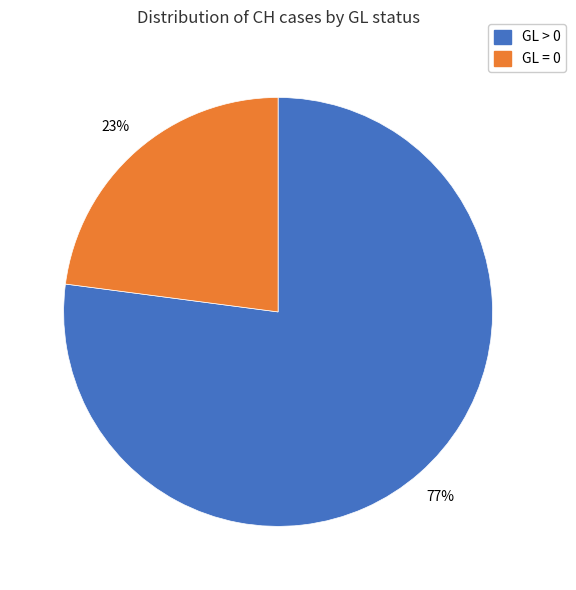

To the nearest percent, what is the average slice percentage?

50%